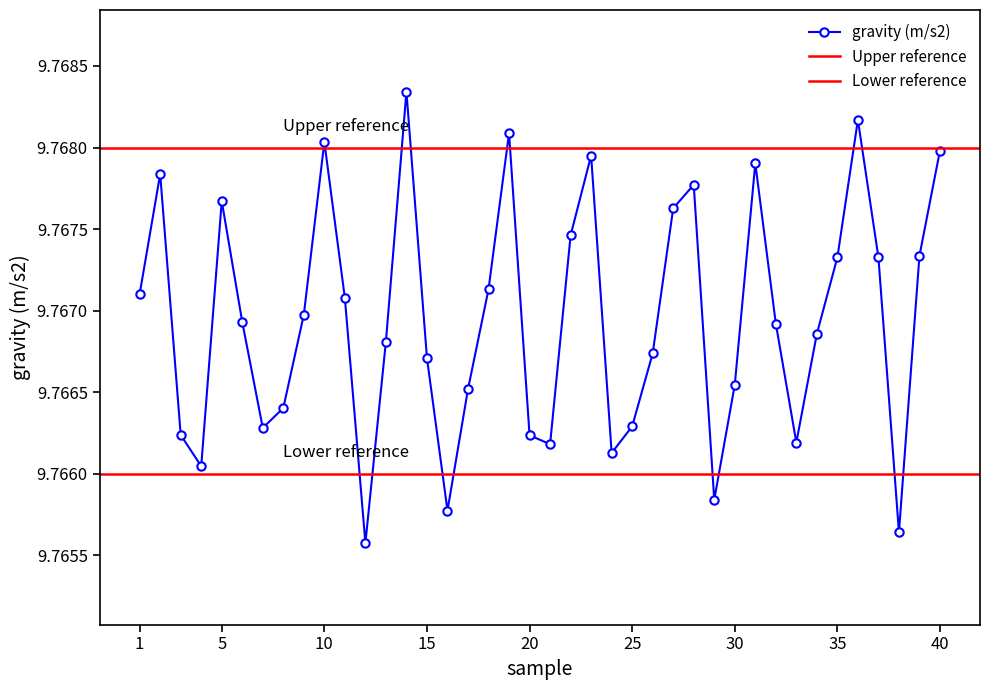

How many values are between 9 and 10?

40